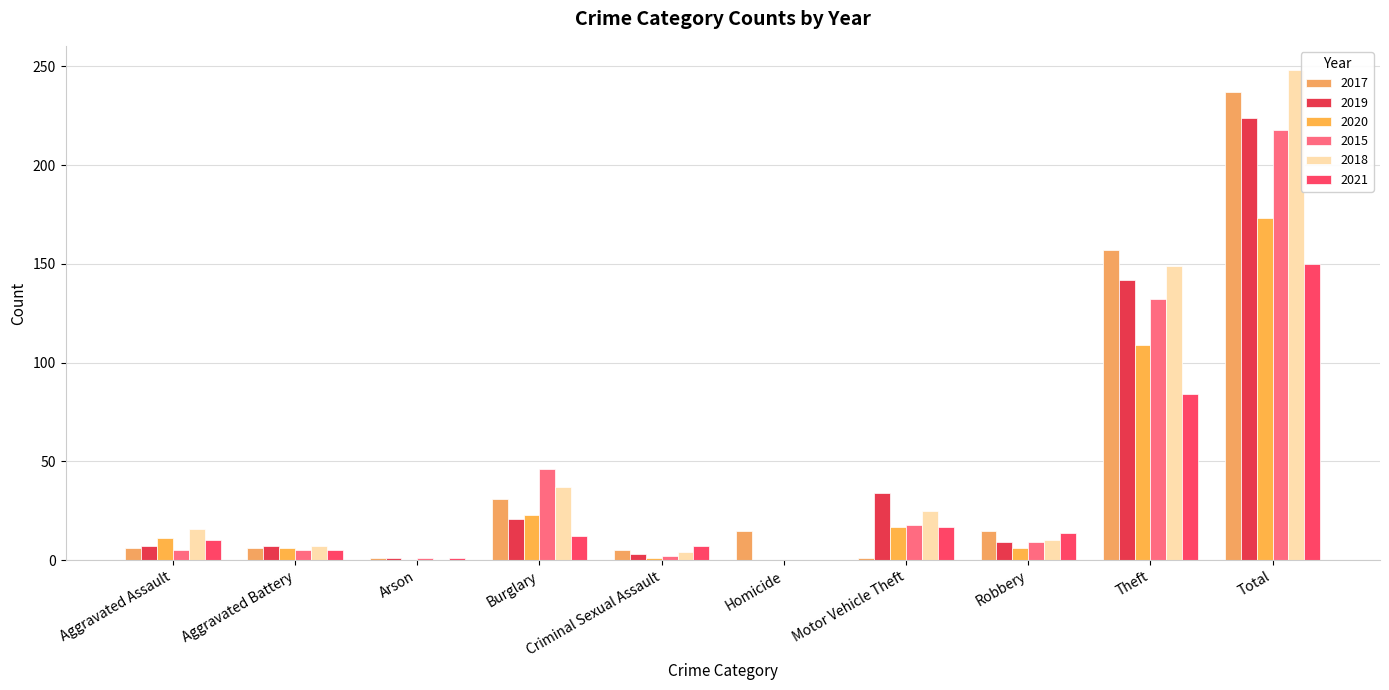

The 2020 series shows 6 at Aggravated Battery. True or false?

True